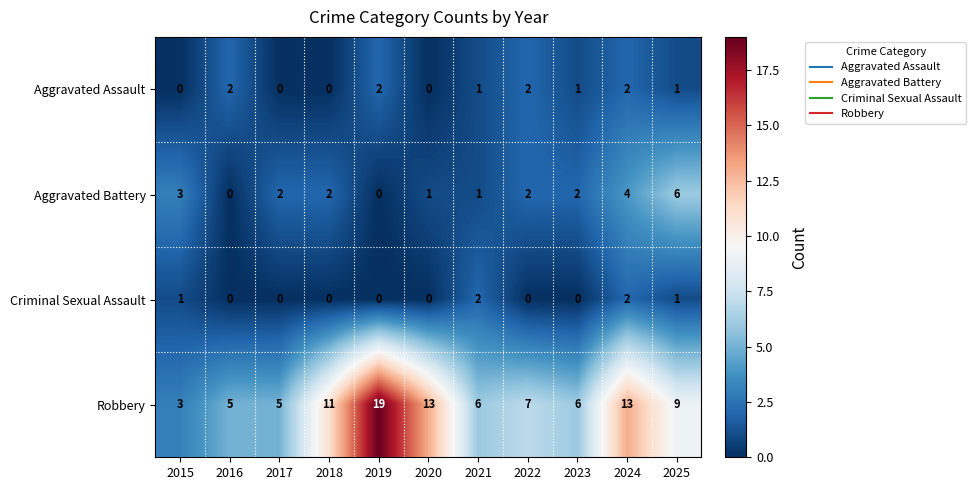

What is the difference between the maximum and minimum values in the Aggravated Battery series?

6